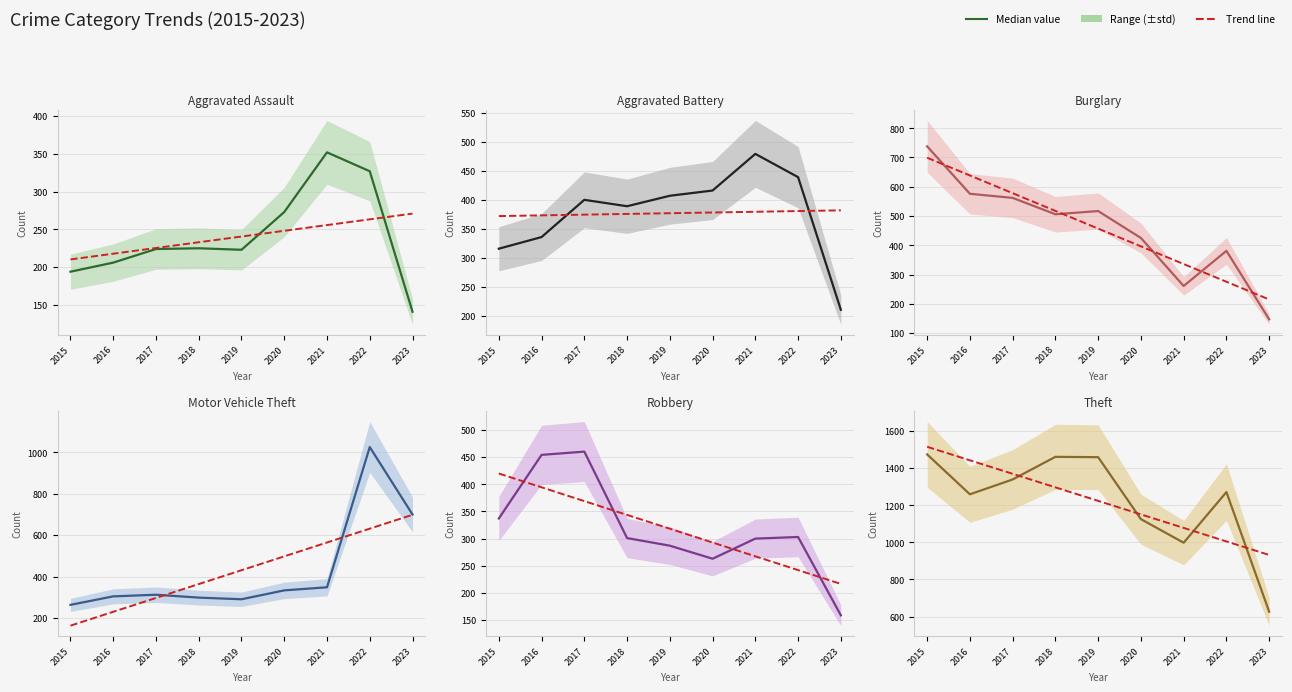

Reading left to right, what are all the values shown in this chart?

Aggravated Assault: 194	206	224	225	223	273	352	327	141
Aggravated Battery: 316	336	400	389	407	416	479	439	211
Burglary: 738	576	562	506	517	425	261	381	147
Motor Vehicle Theft: 263	304	312	298	290	333	348	1026	700
Robbery: 337	454	460	301	287	263	300	303	159
Theft: 1474	1259	1339	1461	1459	1125	998	1271	626